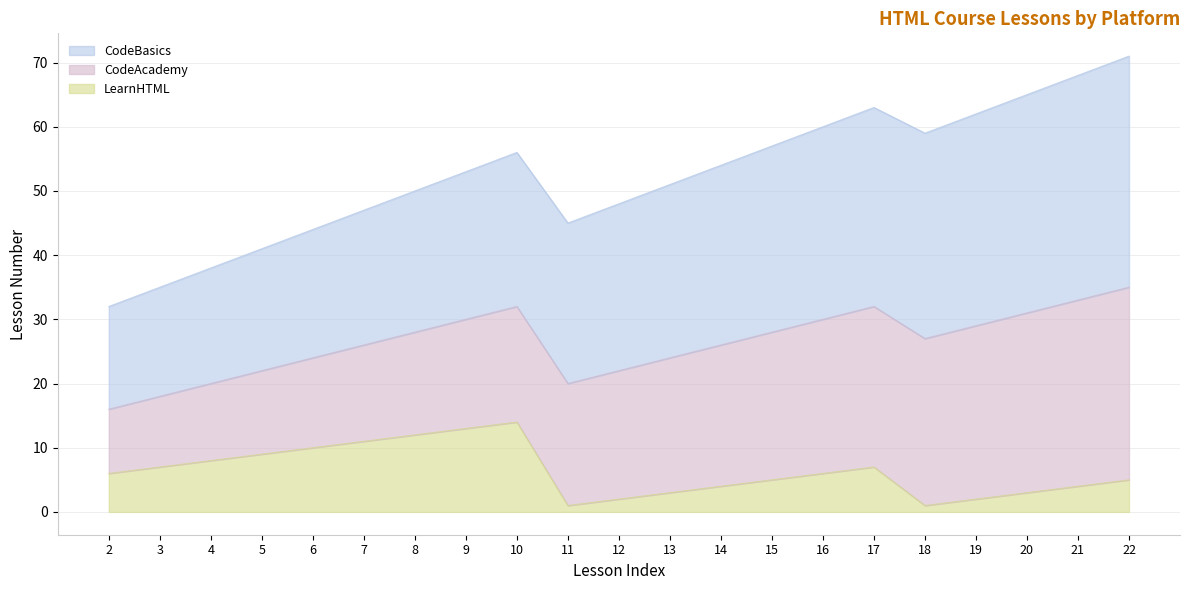

True or false: CodeAcademy has more than 1 points higher than both neighbors.

False